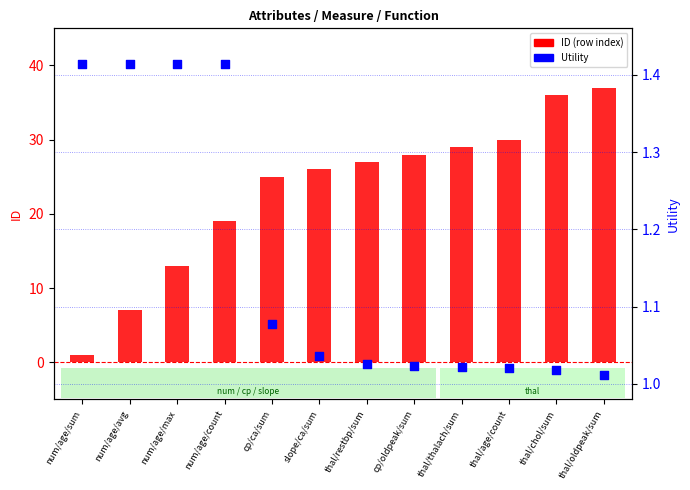

Which series reaches the minimum Y coordinate?

ID (row index)